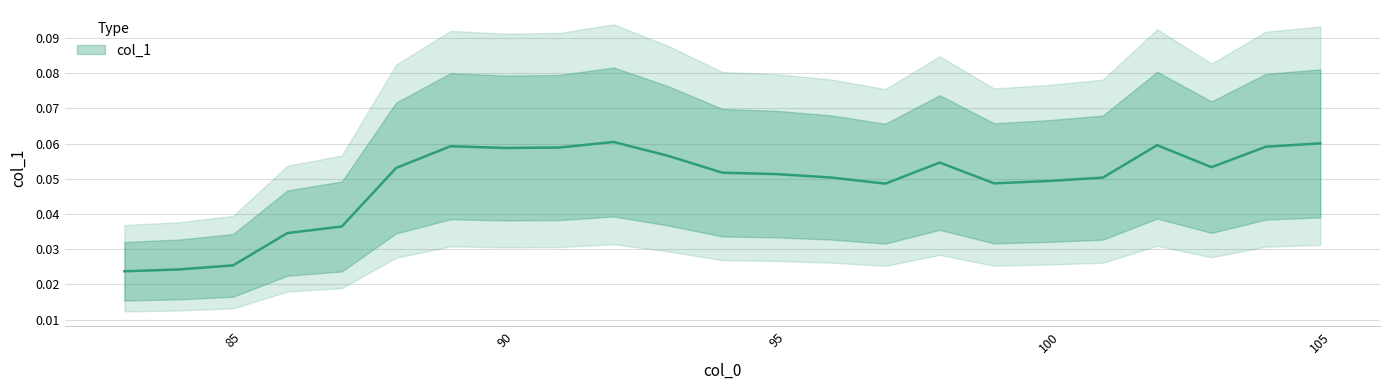

True or false: the data shows 0.0 at 89.

False